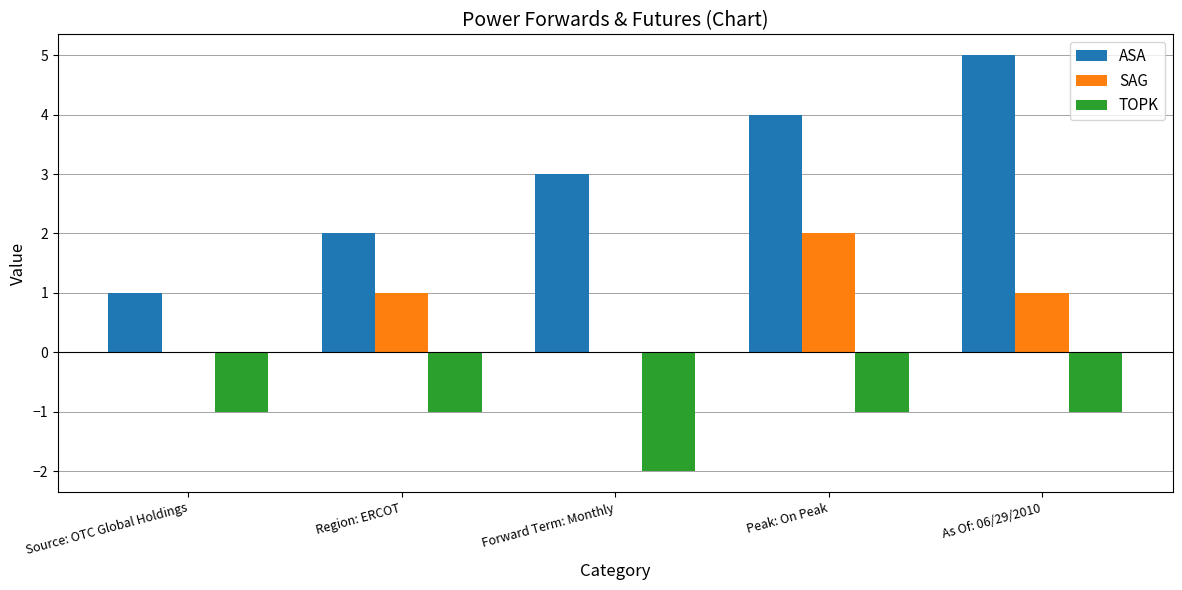

What is the difference between the TOPK values at Forward Term: Monthly and Region: ERCOT?

1